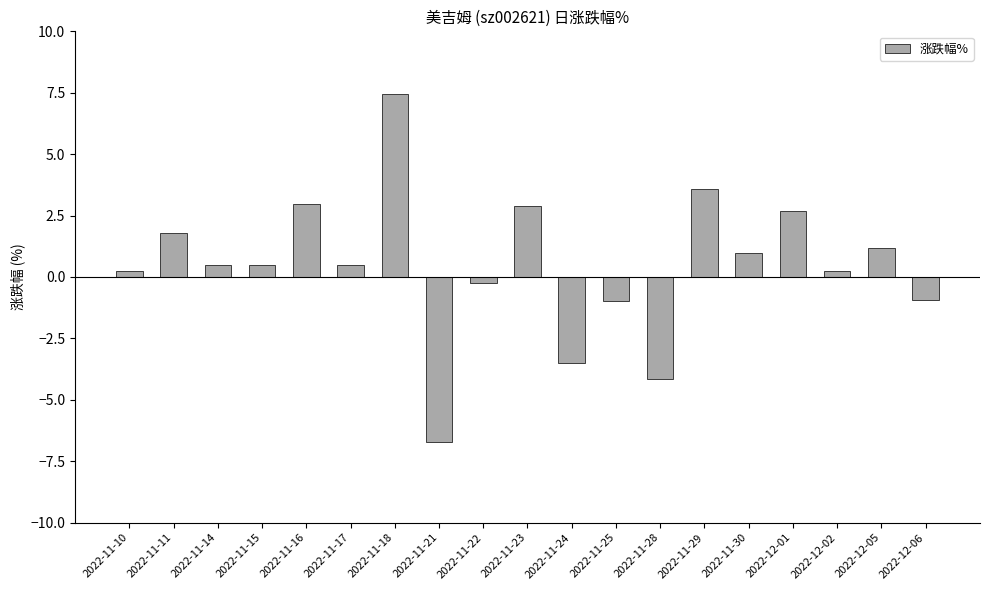

What is the label of the 2nd bar from the right?

2022-12-05